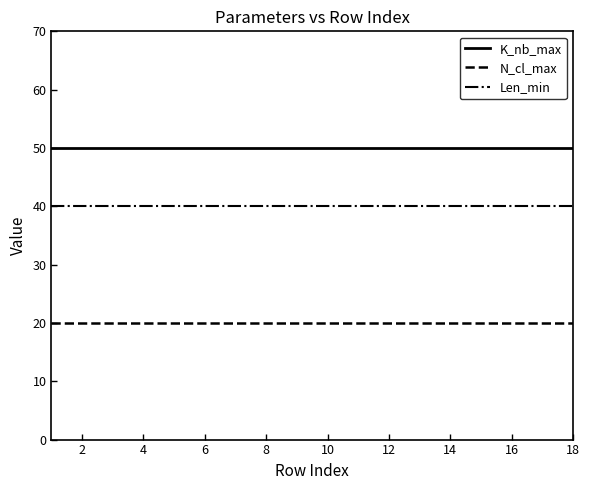

True or false: K_nb_max and N_cl_max intersect in this chart.

False